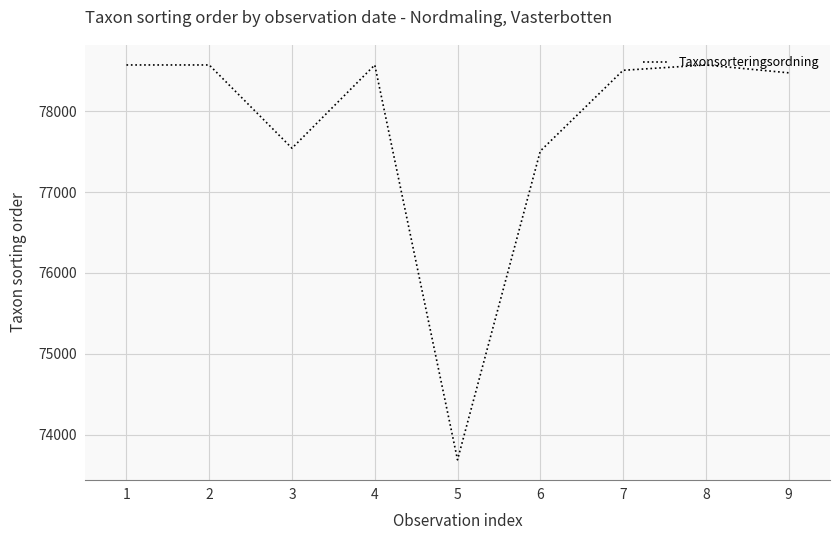

Is it true that the value at 2 is 78569?

True